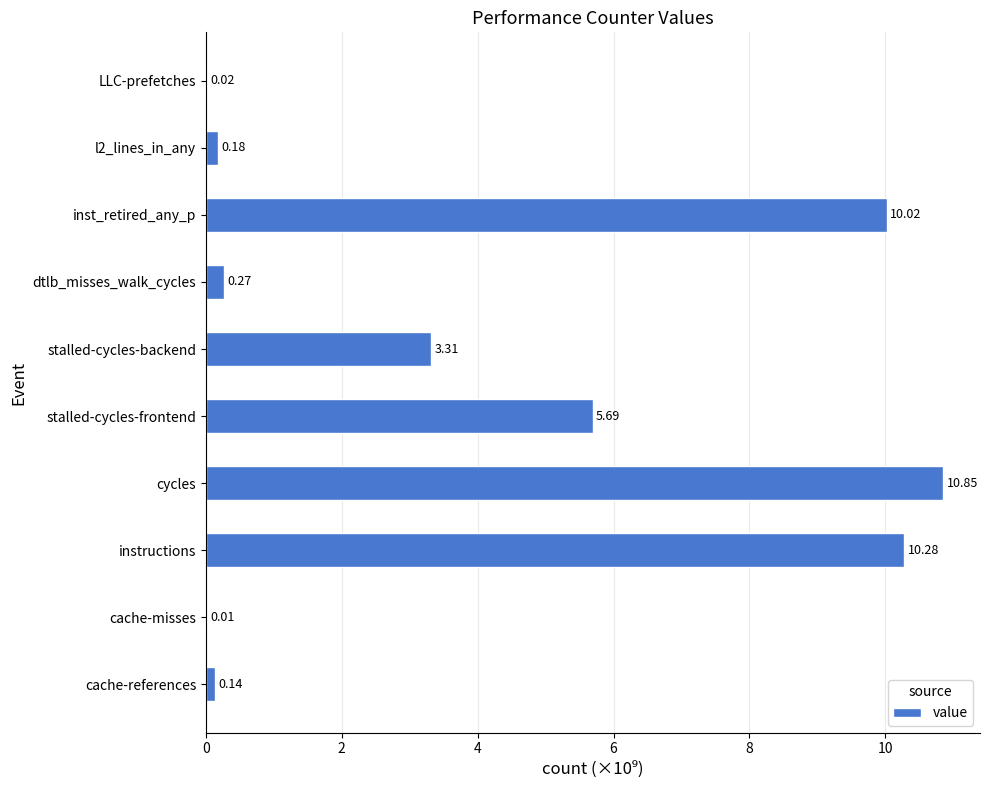

How many categories are shown in the chart?

10